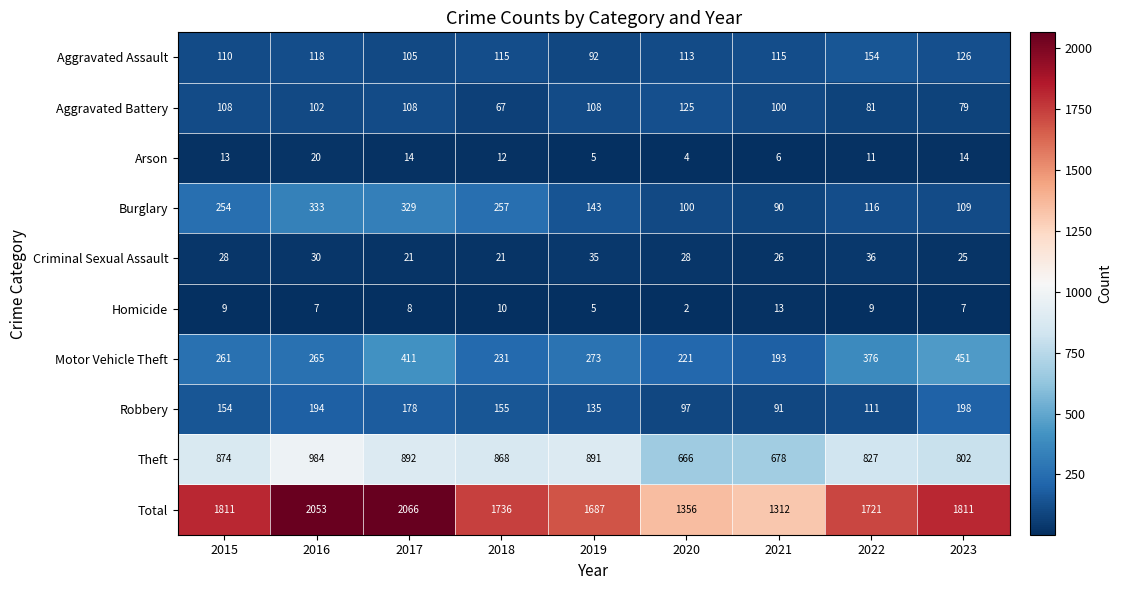

How many categories are shown in the chart?

9